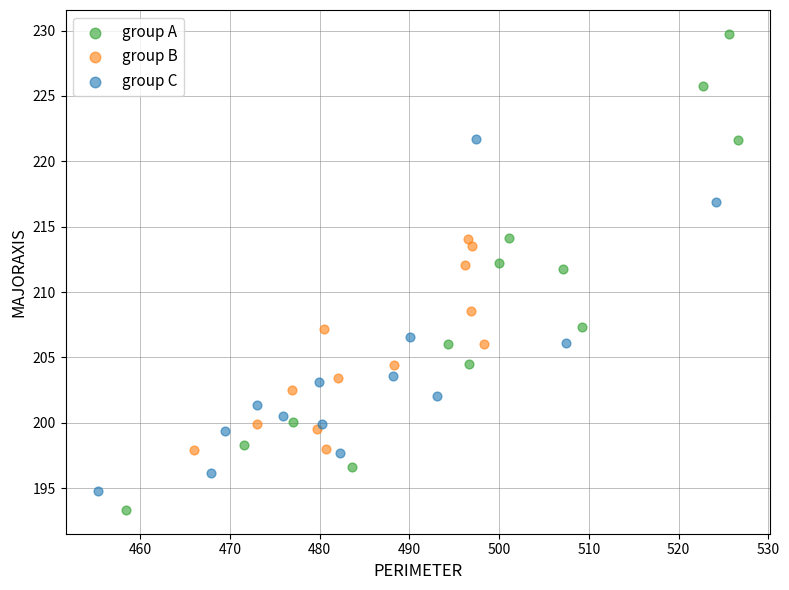

Which series reaches the maximum Y coordinate?

group A